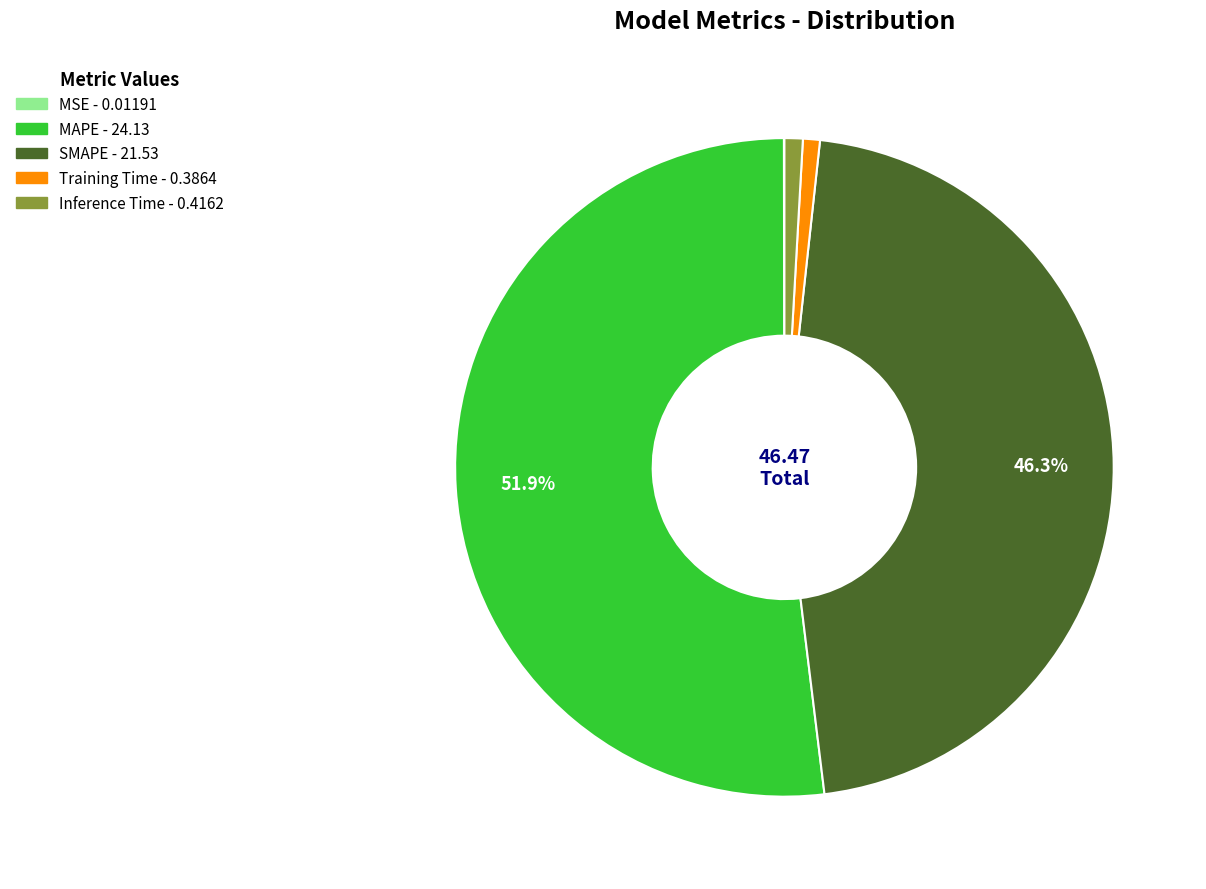

Does MAPE represent more than half of the total?

Yes